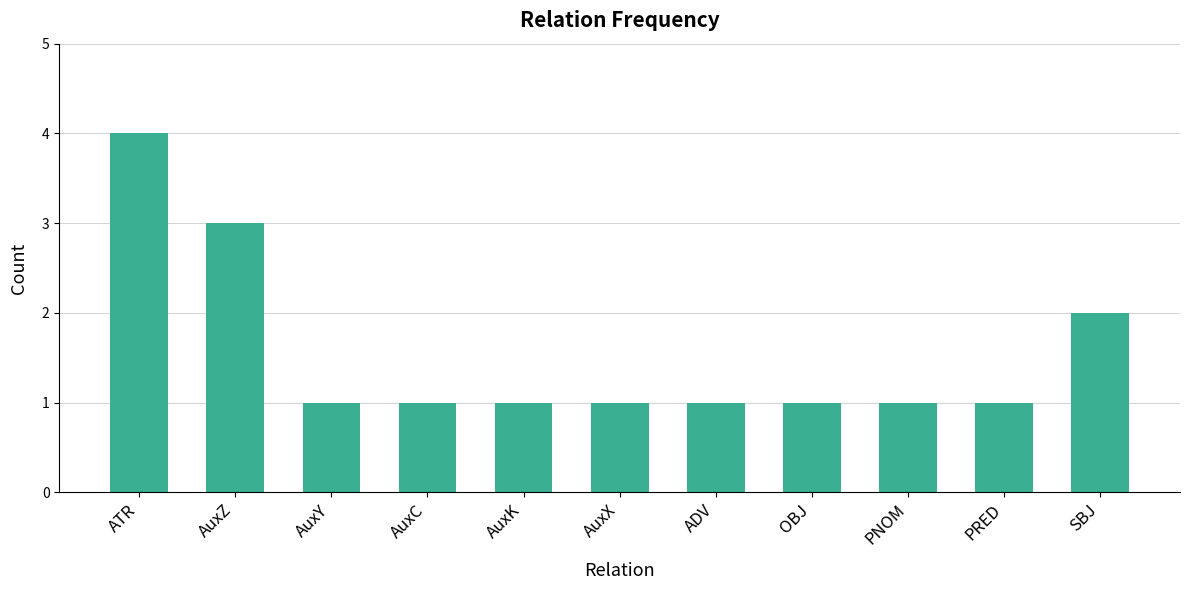

What is the minimum value shown in the chart?

1